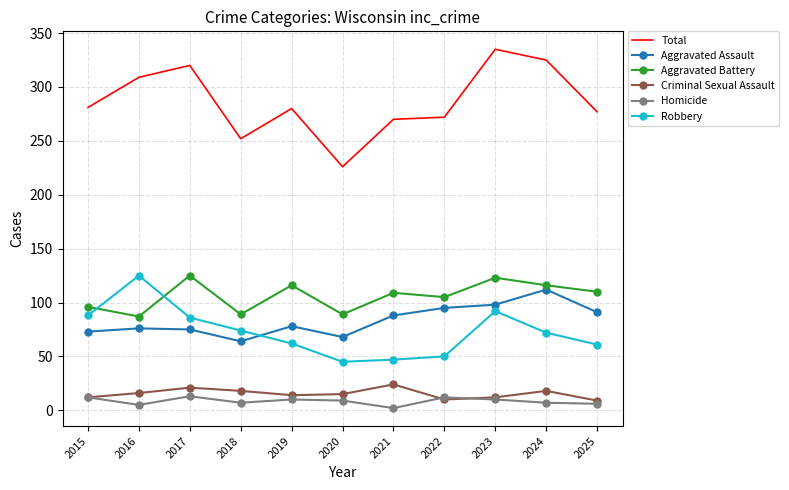

Between 2020 and 2021, which series saw the biggest shift?

Total